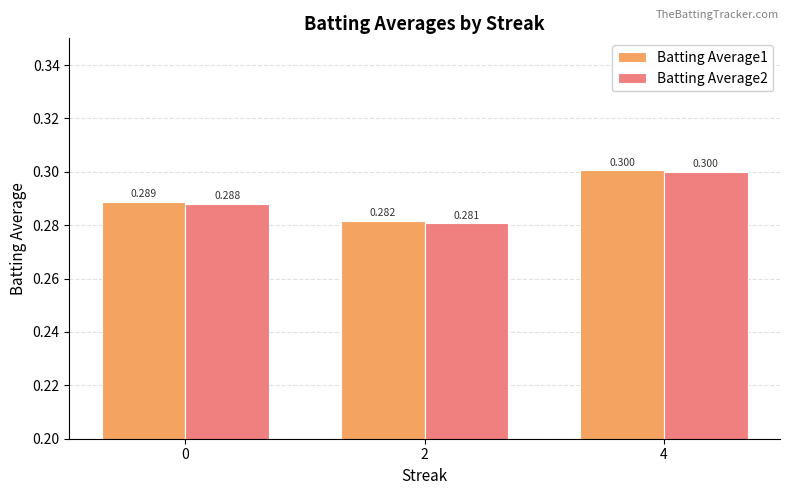

The value of Batting Average2 at 2 is 0.4. True or false?

False